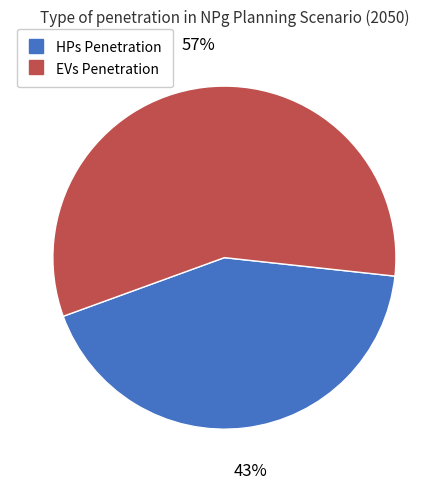

Is there any slice that represents more than half of the pie?

Yes